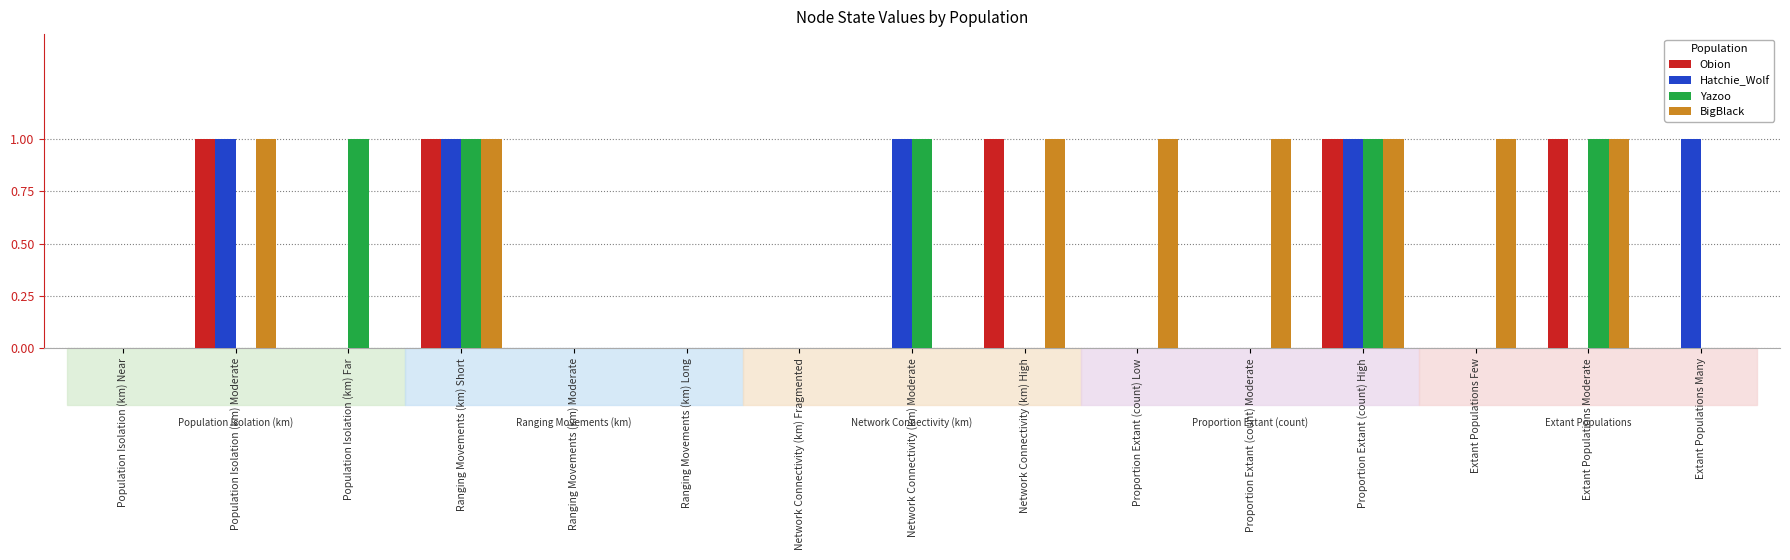

Is it true that BigBlack equals 0 at Ranging Movements (km) Moderate?

True